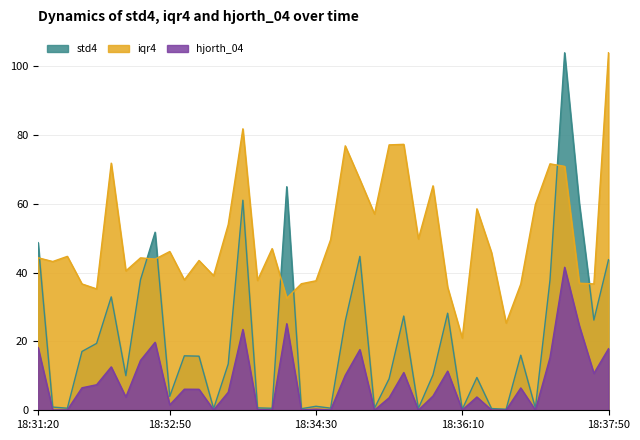

Which series changed the most between 18:33:50 and 18:37:40?

std4